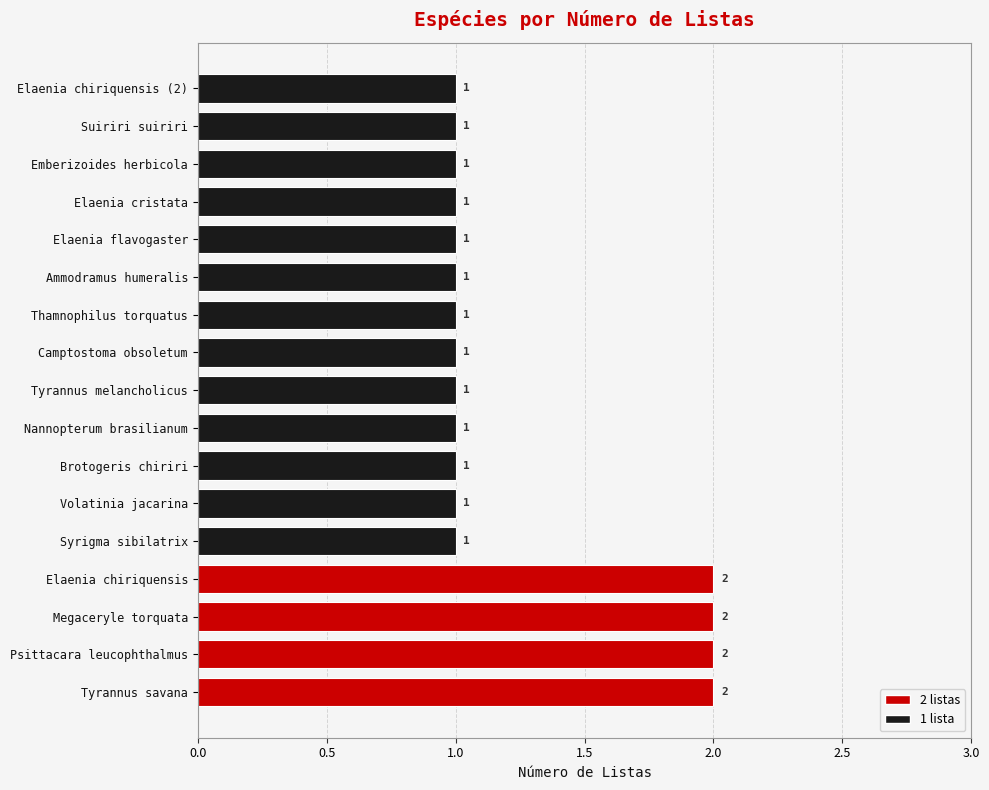

Reading bottom to top, list all the values displayed in this chart.

2	2	2	2	1	1	1	1	1	1	1	1	1	1	1	1	1